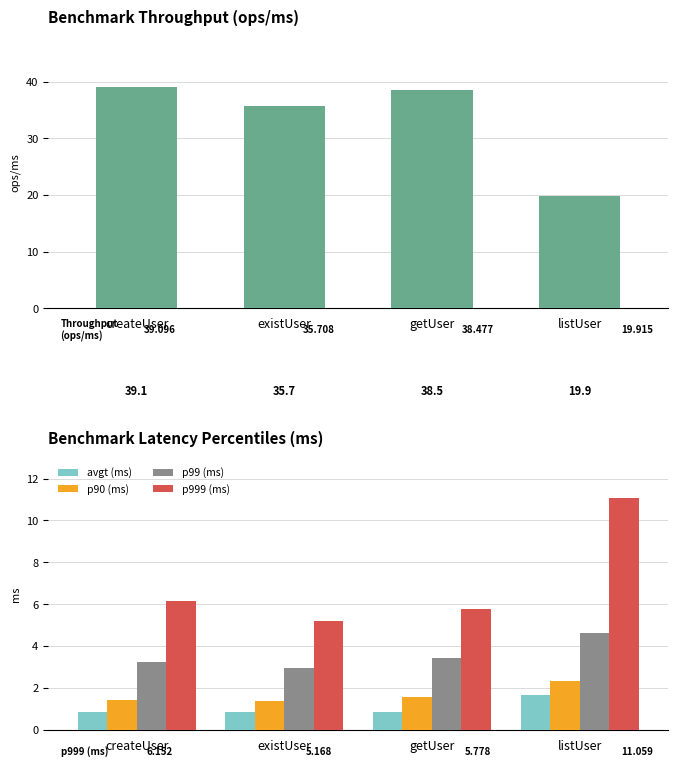

How many groups of bars are there?

4